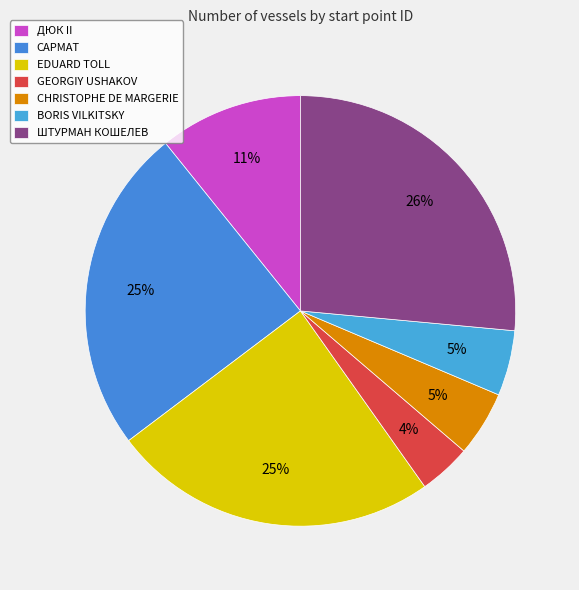

Count the number of slices in the pie.

7